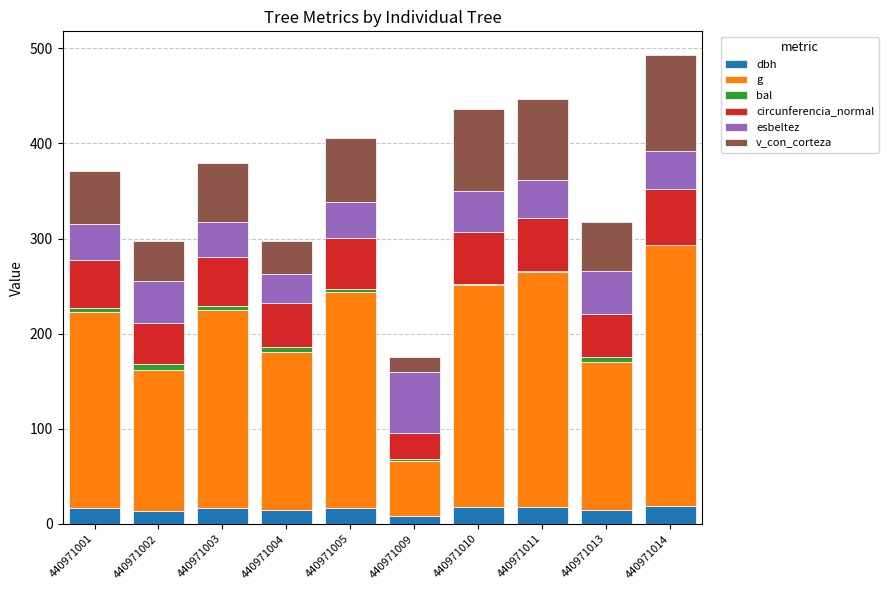

What is the total value across all series at 440971014?

493.2